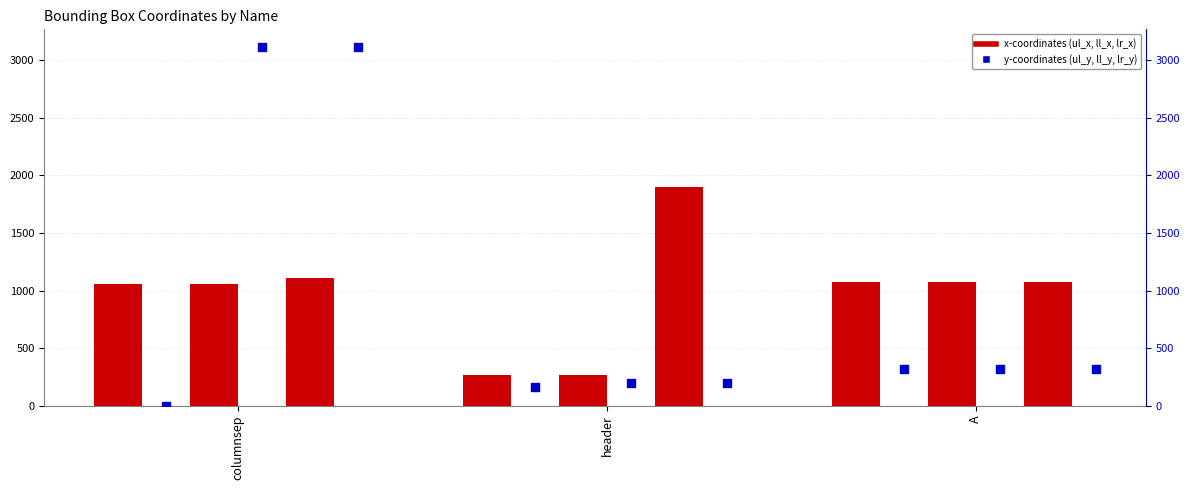

At how many categories does at least one series exceed 1674?

2